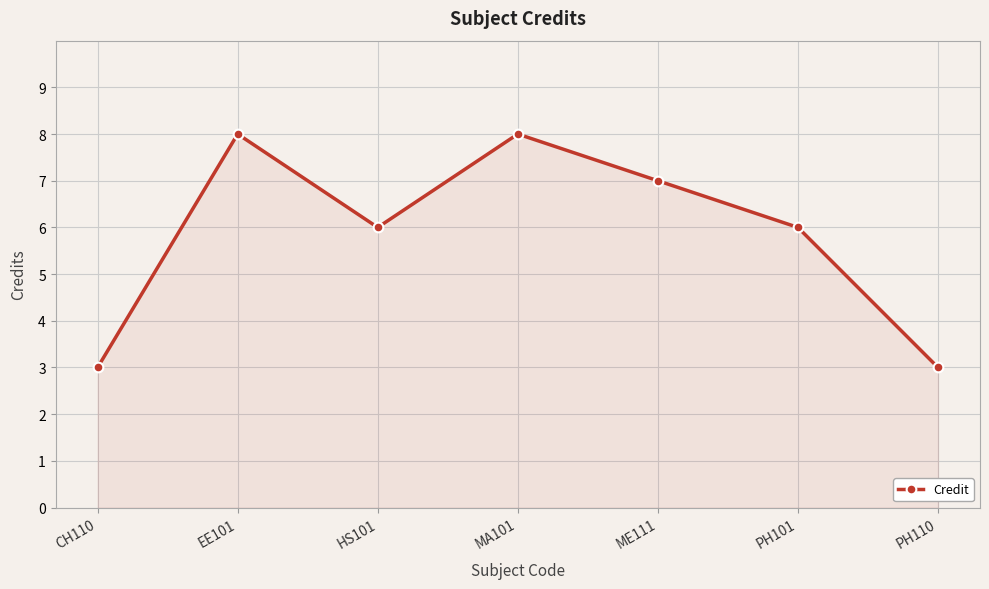

What is the label of the 7th point from the right?

CH110